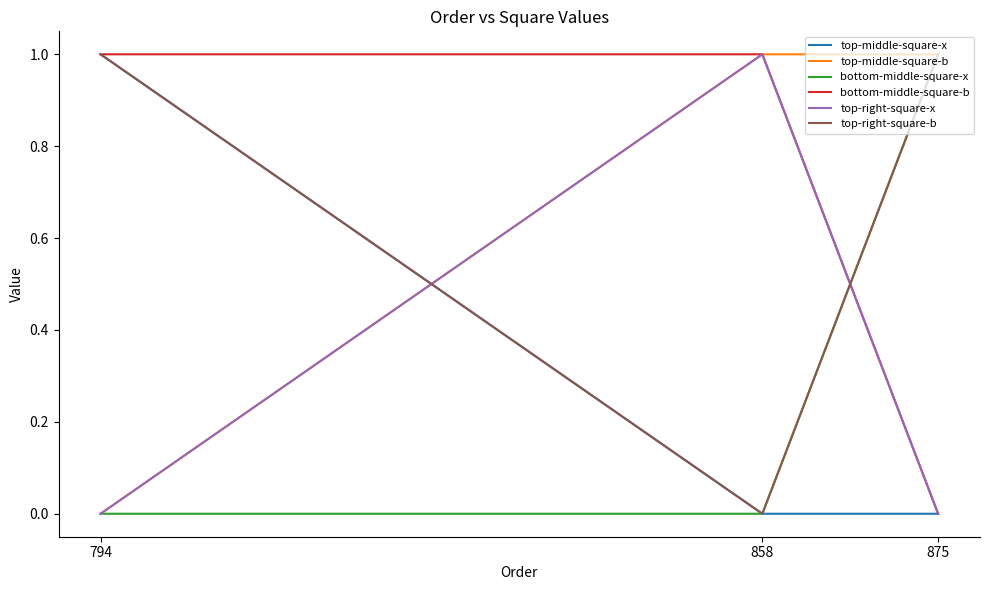

What is the total value across all series at 875?

3